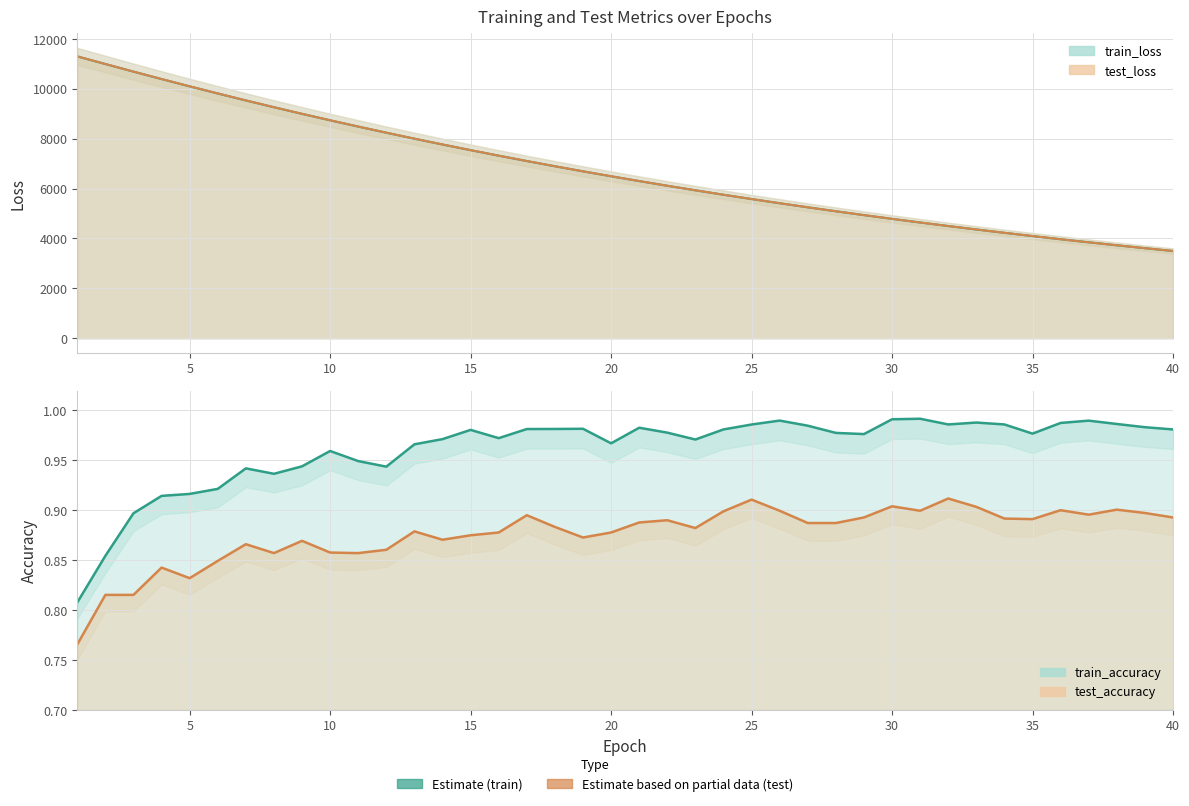

Rank the series at 38 from lowest to highest value.

test_accuracy, train_accuracy, train_loss, test_loss